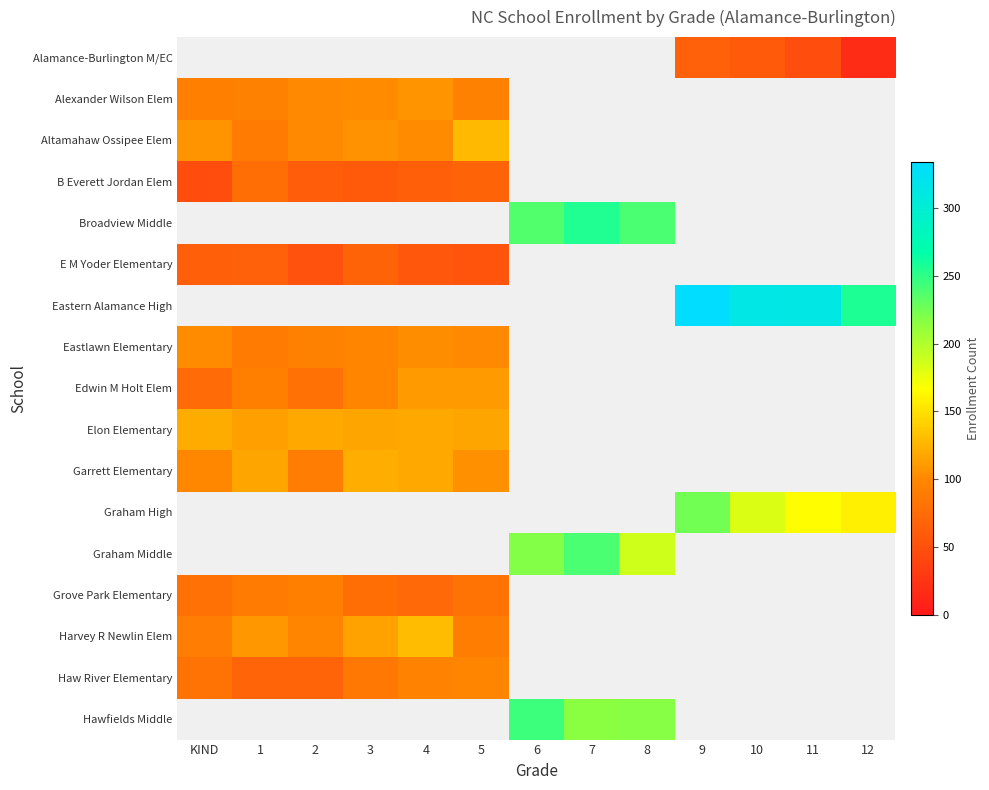

Where is Grove Park Elementary nearest to the value 83?

5